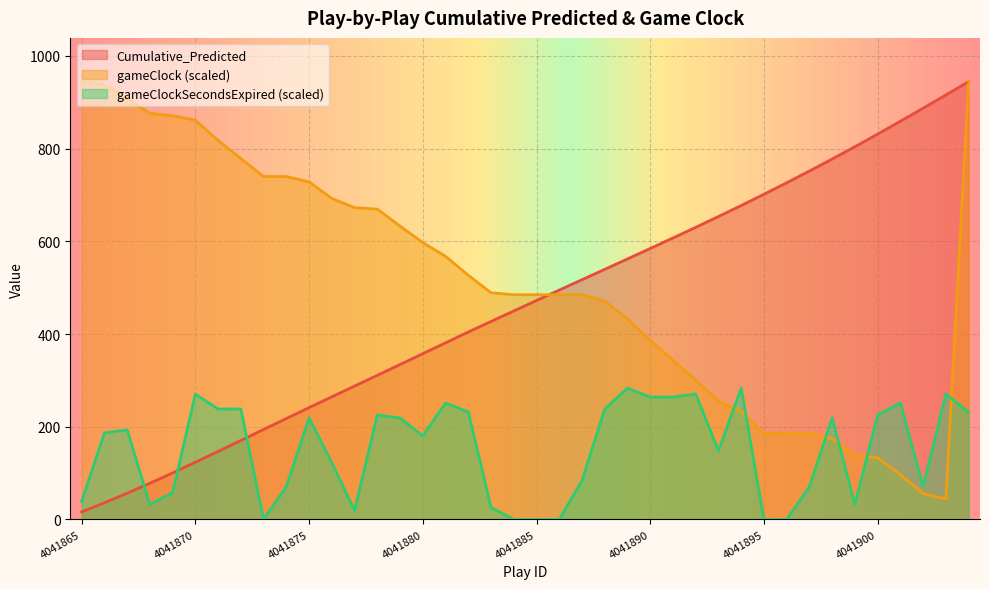

How many times do gameClockSecondsExpired and Cumulative_Predicted cross each other?

3